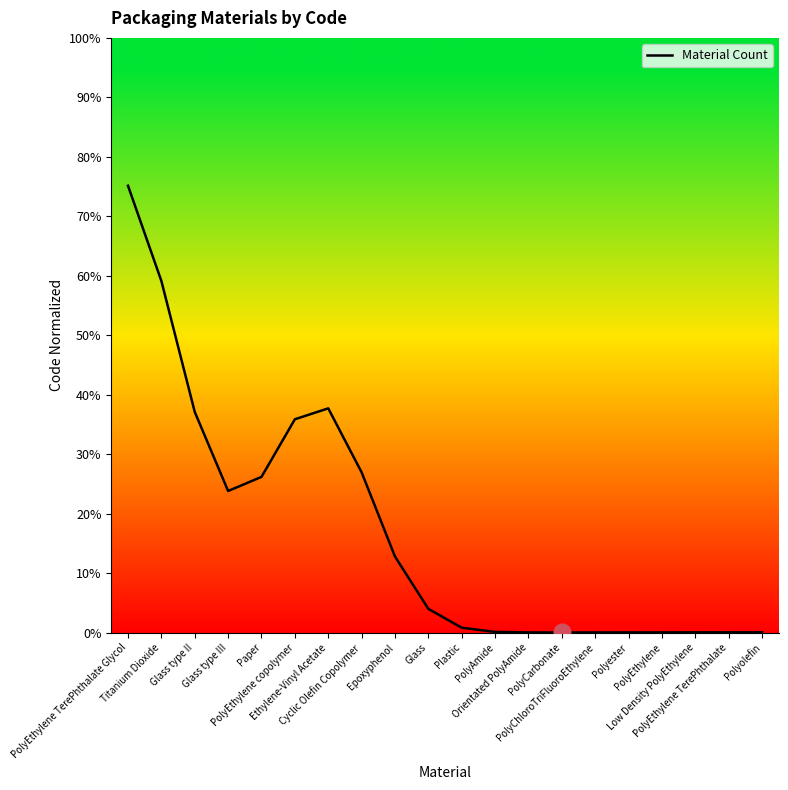

What is the value of the 2nd point from the left?

59.1